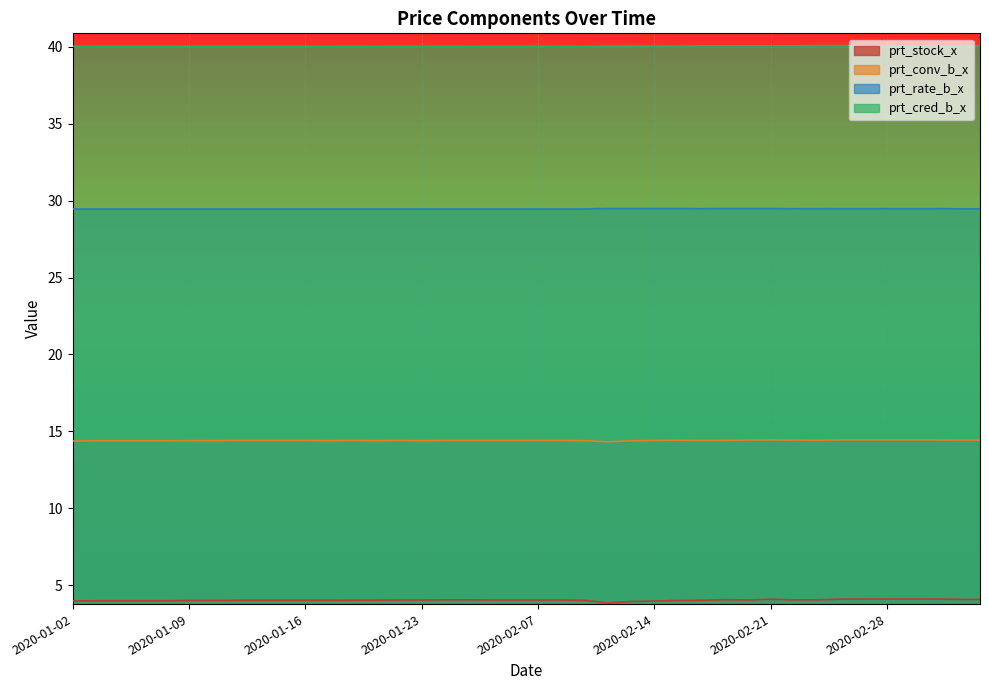

What position from the left is 2020-01-17?

12